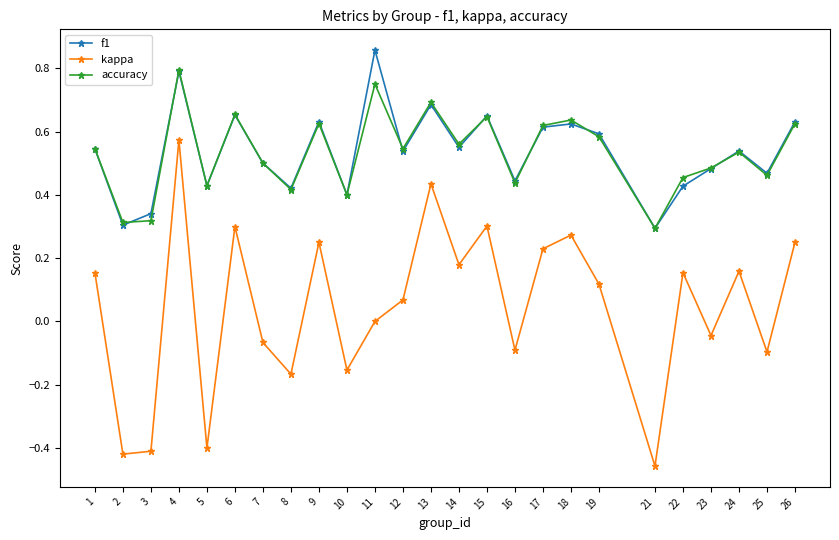

Which series has the largest range (max minus min)?

kappa